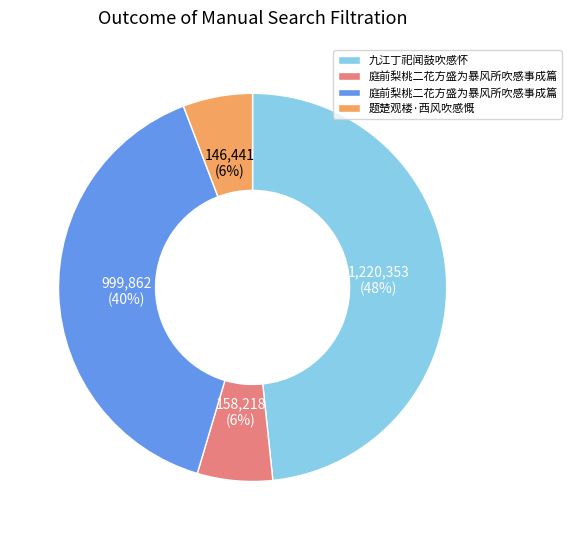

Does any single category account for the majority?

No